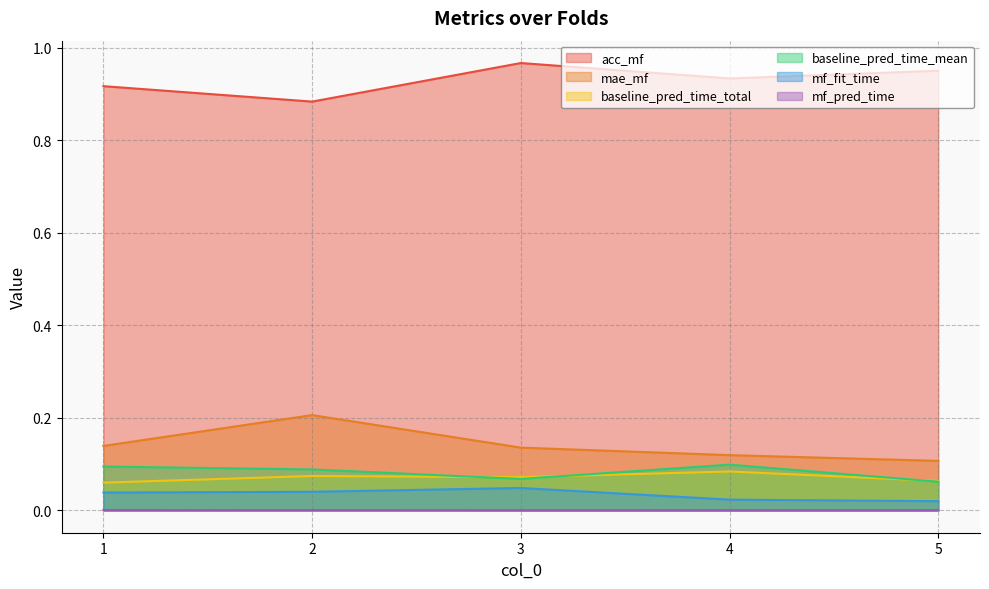

Between 1 and 5, which series saw the biggest shift?

acc_mf